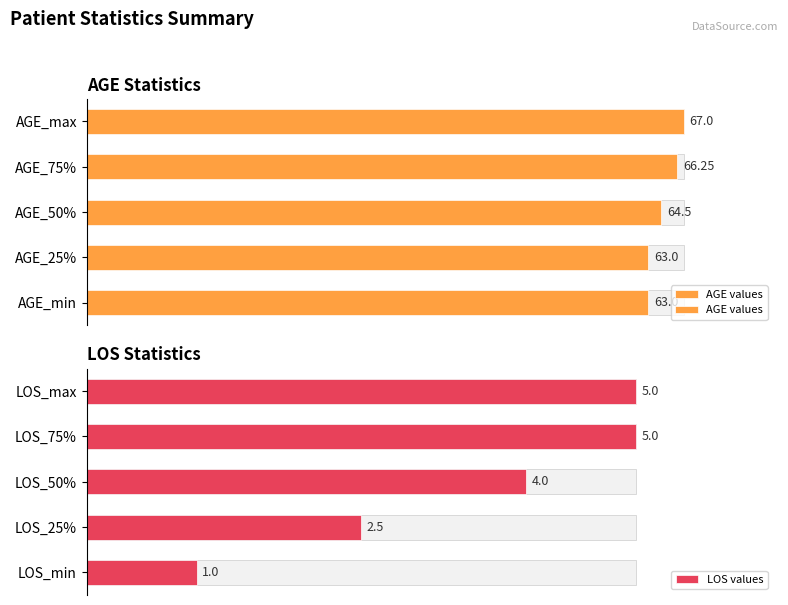

Reading left to right, transcribe all the data shown in this chart.

AGE values: 63.0	63.0	64.5	66.2	67.0
LOS values: 1.0	2.5	4.0	5.0	5.0